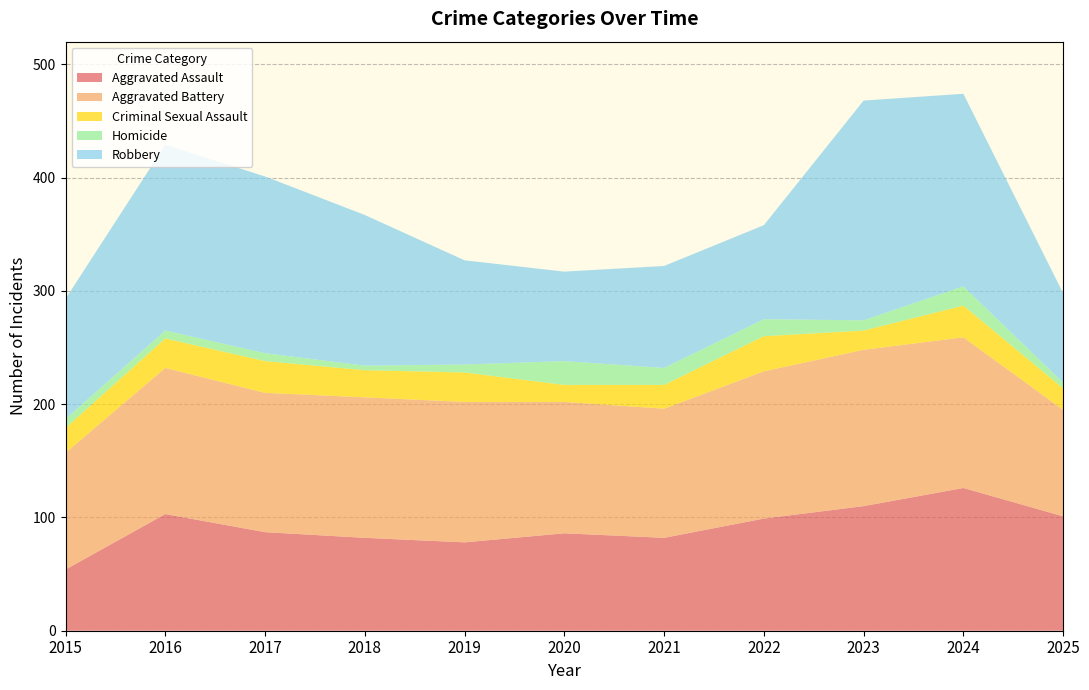

Reading left to right, transcribe all the data shown in this chart.

Aggravated Assault: 2015=54	2016=103	2017=87	2018=82	2019=78	2020=86	2021=82	2022=99	2023=110	2024=126	2025=101
Aggravated Battery: 2015=103	2016=129	2017=123	2018=124	2019=124	2020=116	2021=114	2022=130	2023=138	2024=133	2025=94
Criminal Sexual Assault: 2015=22	2016=26	2017=28	2018=24	2019=26	2020=15	2021=21	2022=31	2023=17	2024=28	2025=19
Homicide: 2015=8	2016=7	2017=7	2018=4	2019=7	2020=21	2021=15	2022=15	2023=9	2024=17	2025=5
Robbery: 2015=106	2016=164	2017=156	2018=133	2019=92	2020=79	2021=90	2022=83	2023=194	2024=170	2025=79